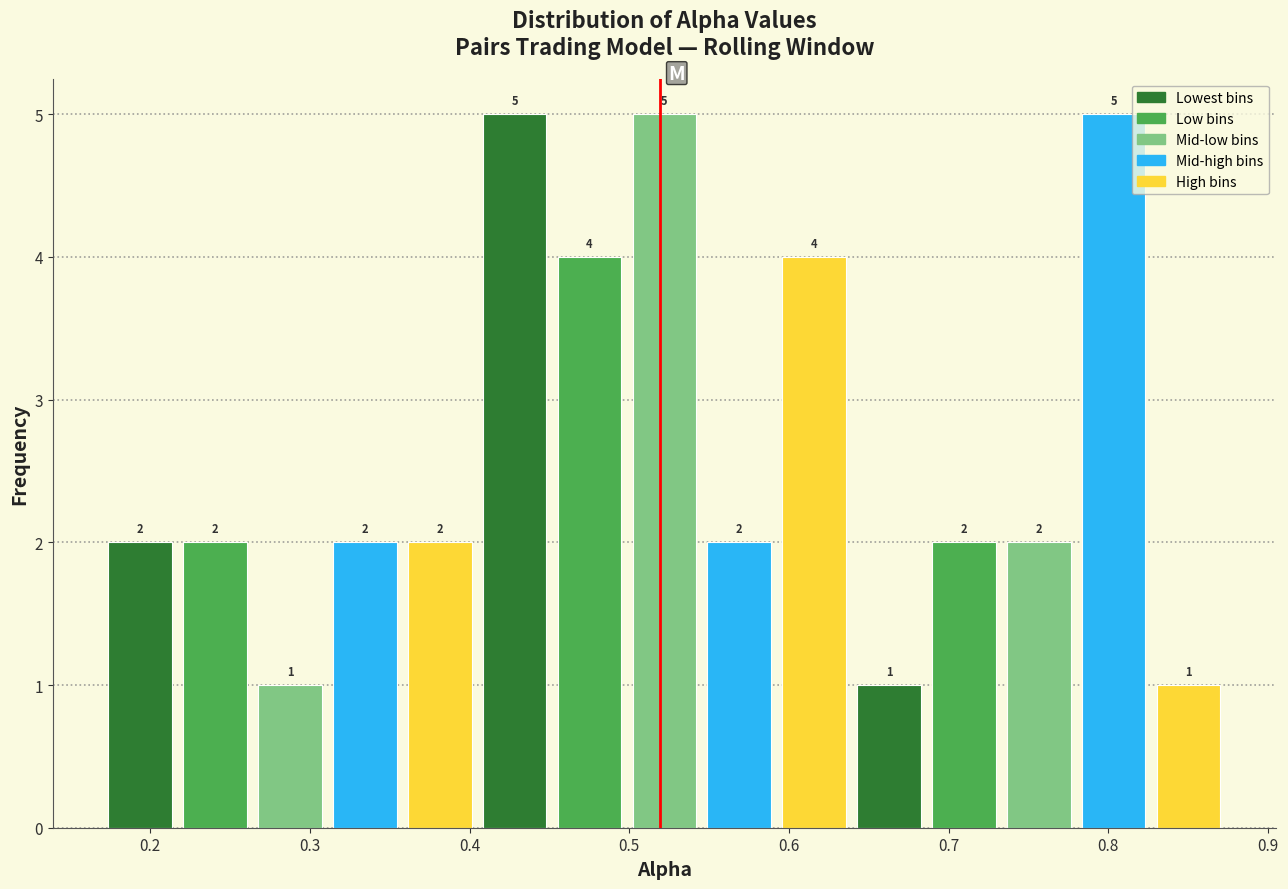

Reading left to right, list every bar in this chart as the range it spans on the x-axis followed by its height. The bar edges are not printed on the chart, so give them approximately, as read against the axis.

0.17 to 0.22: 2
0.22 to 0.26: 2
0.26 to 0.31: 1
0.31 to 0.36: 2
0.36 to 0.40: 2
0.40 to 0.45: 5
0.45 to 0.50: 4
0.50 to 0.55: 5
0.55 to 0.59: 2
0.59 to 0.64: 4
0.64 to 0.69: 1
0.69 to 0.73: 2
0.73 to 0.78: 2
0.78 to 0.83: 5
0.83 to 0.87: 1